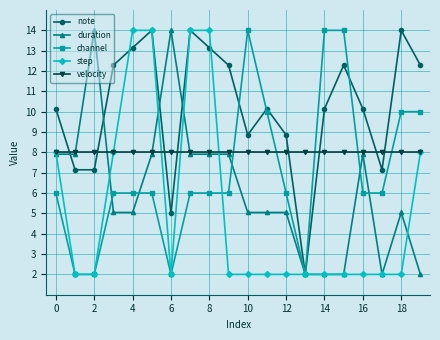

What is the value of the note point at the 20th from the left?

12.3